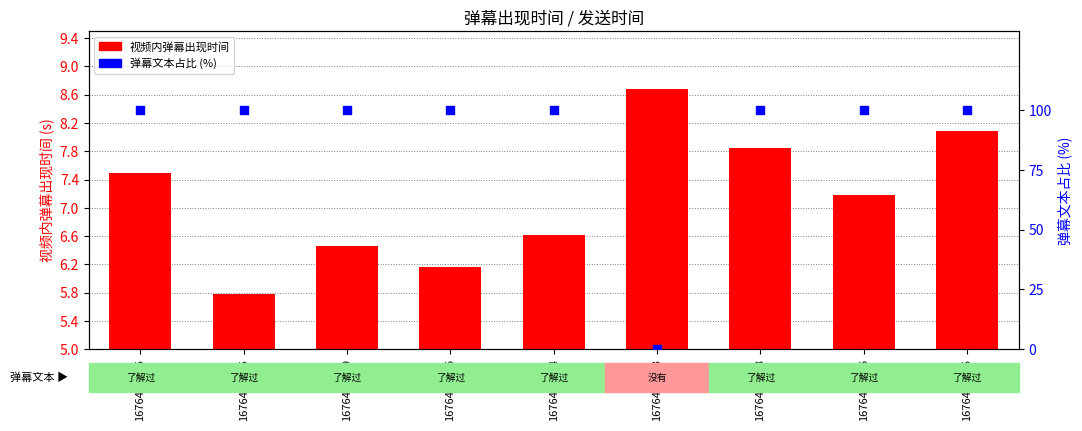

Which series contains the lowest Y value?

弹幕文本占比 (%)